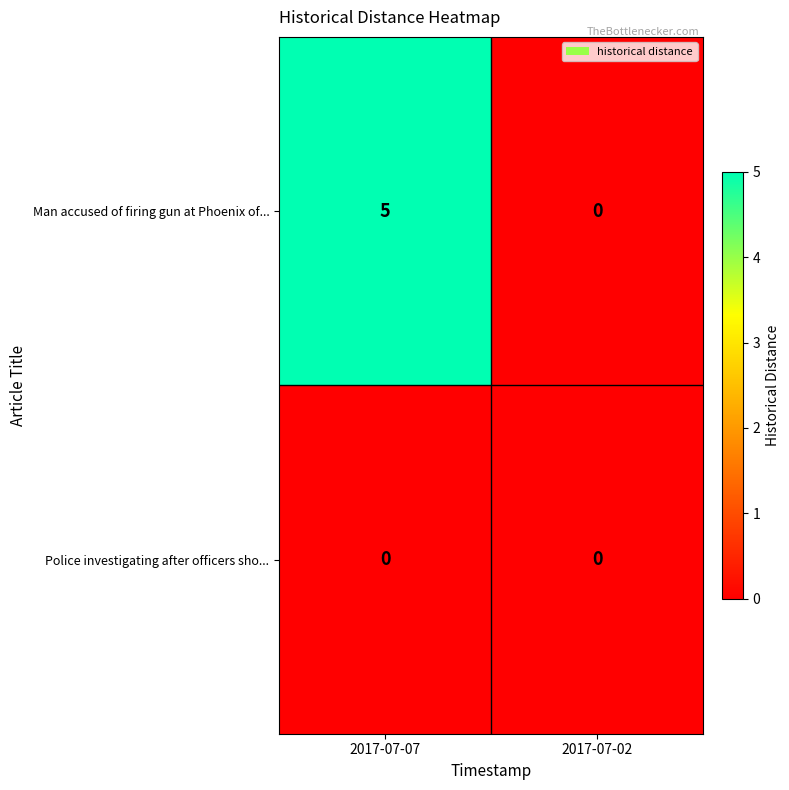

Which series has the largest total across all categories?

Man accused of firing gun at Phoenix of...